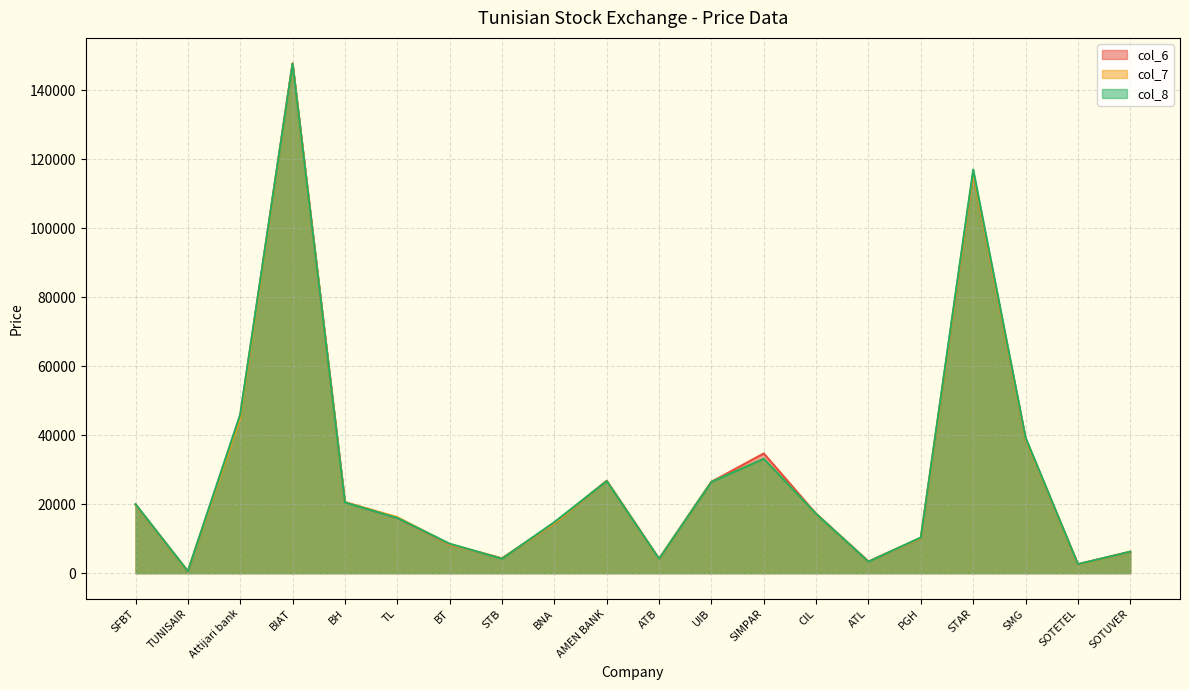

Which category has the lowest value in the col_8 series?

TUNISAIR